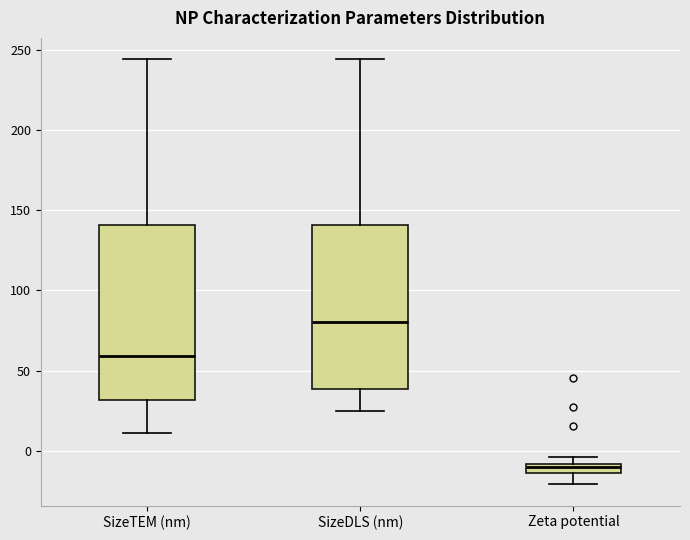

Where is the upper edge of the box for SizeDLS (nm) on the y-axis? The values are not printed on the chart, so give them approximately, as read against the axis.

140